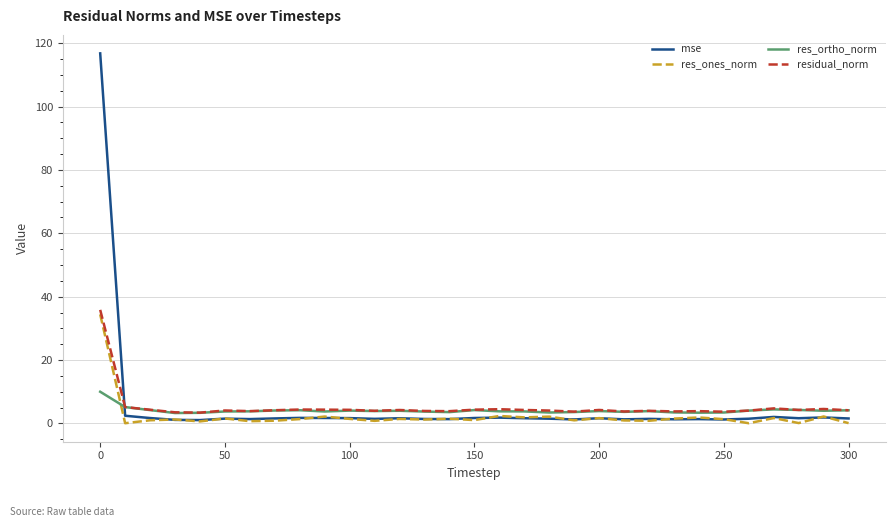

What is the smallest value displayed?

0.1